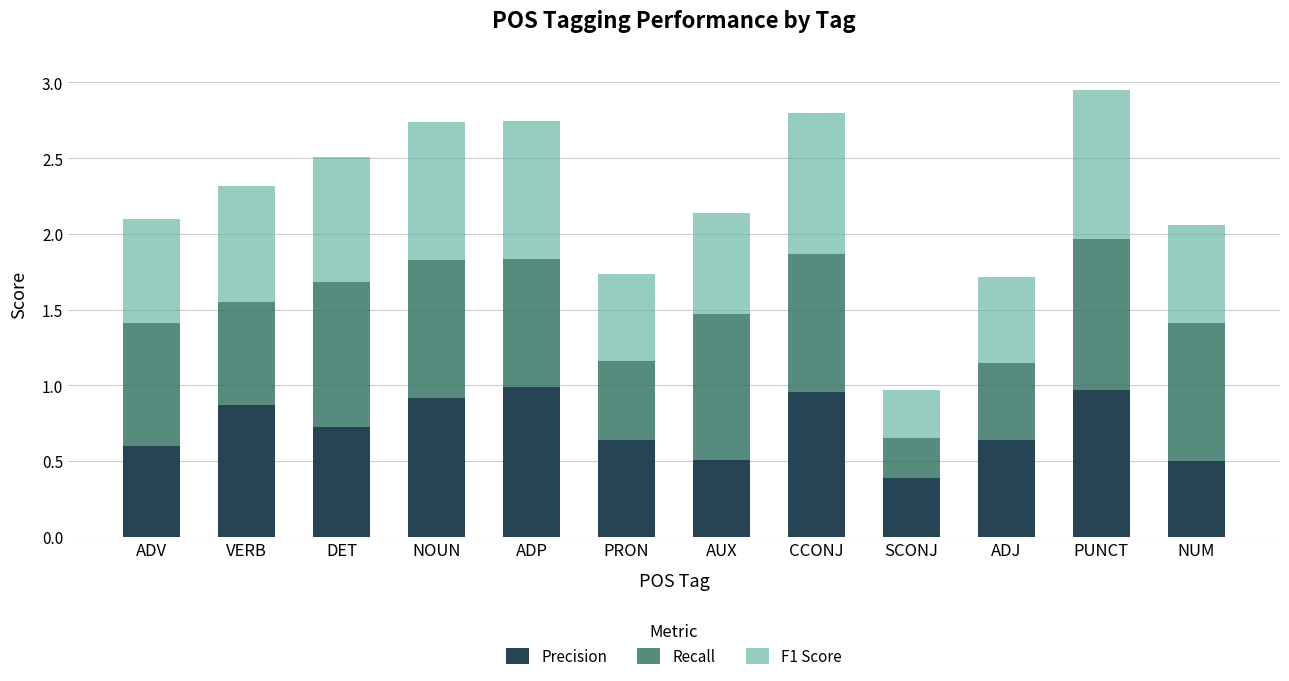

What is the lowest value of the Precision series?

0.4